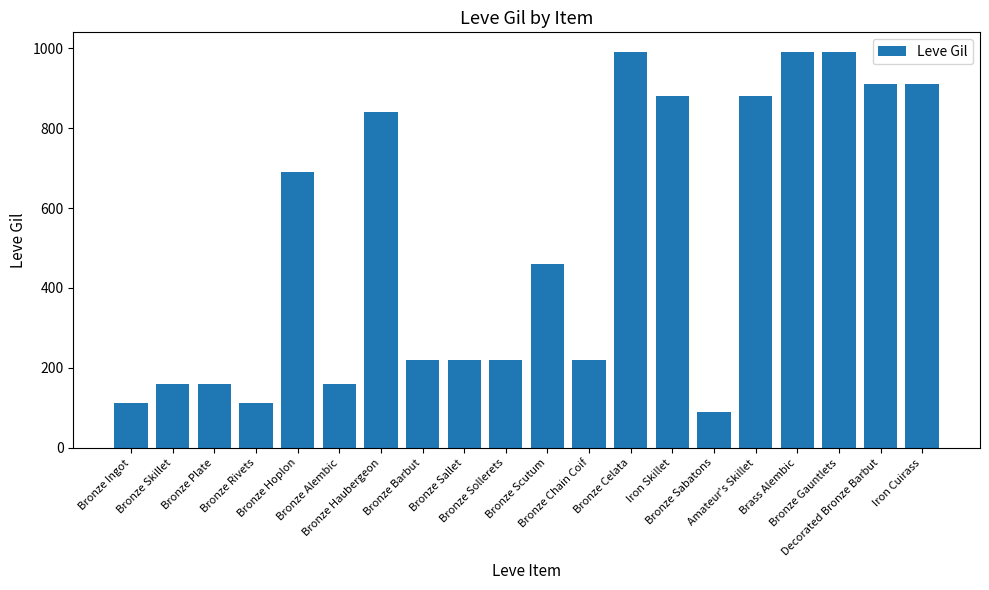

What is the ratio of the value at Brass Alembic to the value at Iron Skillet?

1.1